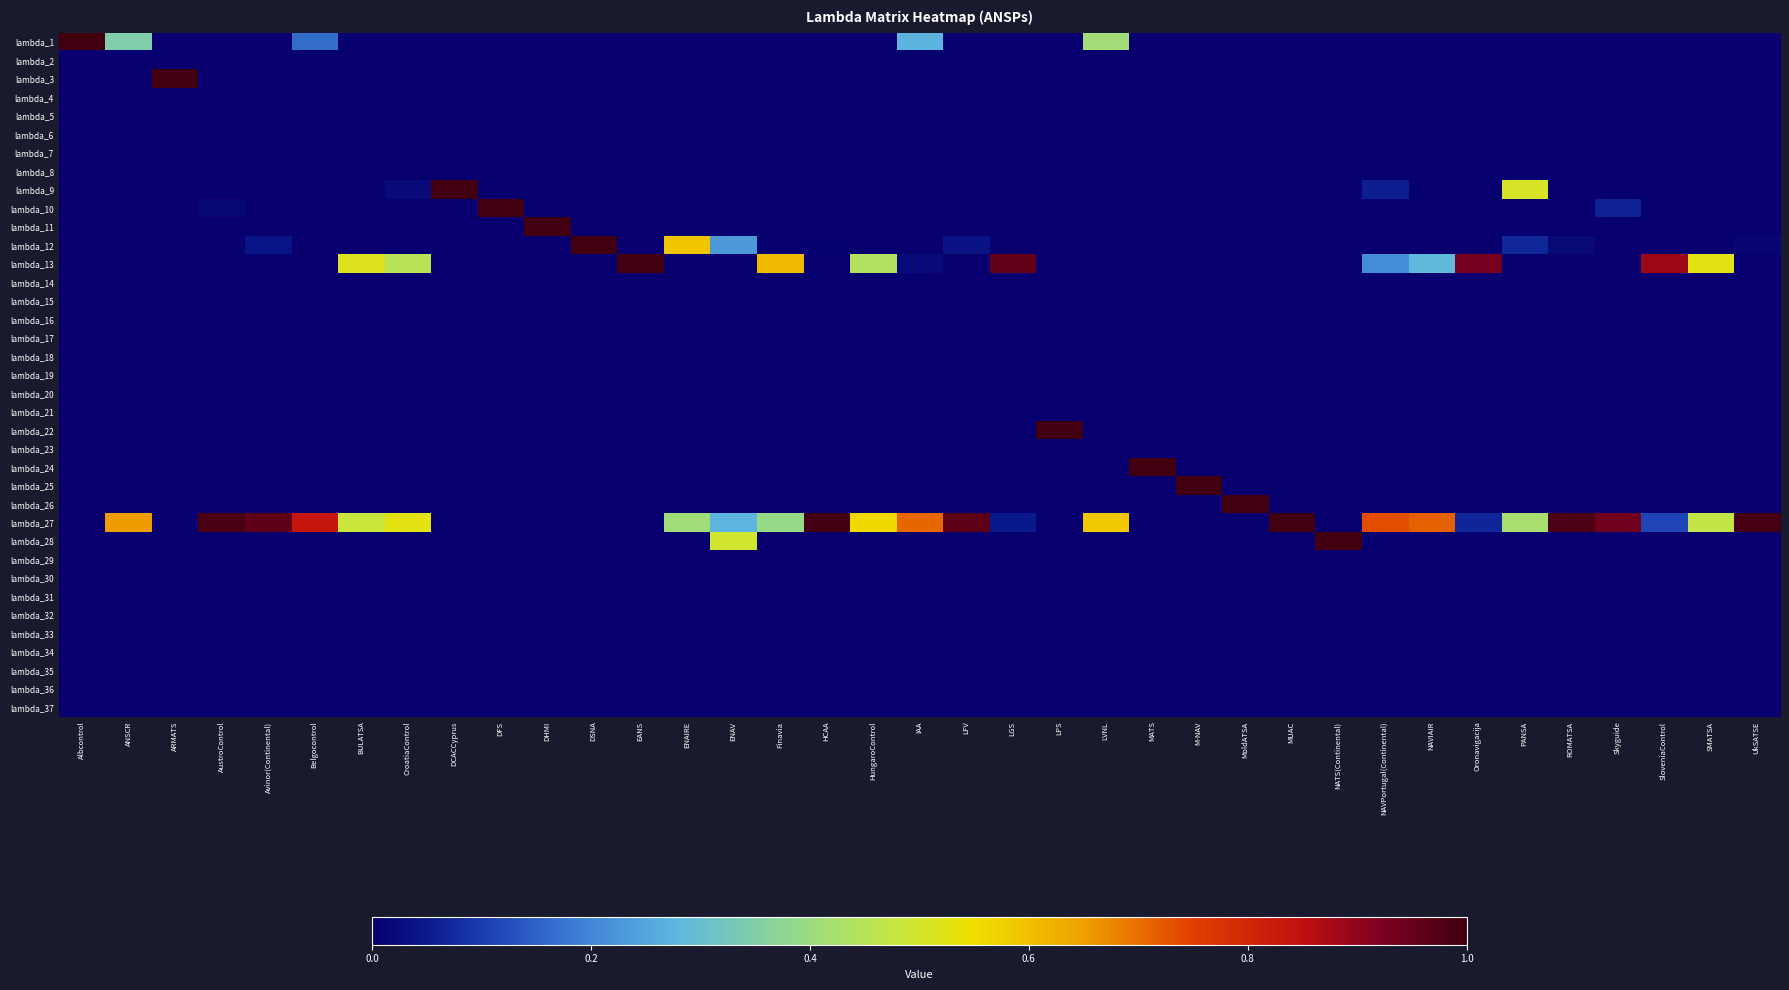

Reading left to right, list all the values displayed in this chart.

lambda_1: Albcontrol=1.0	ANSCR=0.3	ARMATS=0.0	AustroControl=0.0	Avinor(Continental)=0.0	Belgocontrol=0.2	BULATSA=0.0	CroatiaControl=0.0	DCACCyprus=0.0	DFS=0.0	DHMI=0.0	DSNA=0.0	EANS=0.0	ENAIRE=0.0	ENAV=0.0	Finavia=0.0	HCAA=0.0	HungaroControl=0.0	IAA=0.3	LFV=0.0	LGS=0.0	LPS=0.0	LVNL=0.4	MATS=0.0	M-NAV=0.0	MoldATSA=0.0	MUAC=0.0	NATS(Continental)=0.0	NAVPortugal(Continental)=0.0	NAVIAIR=0.0	Oronavigacija=0.0	PANSA=0.0	ROMATSA=0.0	Skyguide=0.0	SloveniaControl=0.0	SMATSA=0.0	UkSATSE=0.0
lambda_2: Albcontrol=0.0	ANSCR=0.0	ARMATS=0.0	AustroControl=0.0	Avinor(Continental)=0.0	Belgocontrol=0.0	BULATSA=0.0	CroatiaControl=0.0	DCACCyprus=0.0	DFS=0.0	DHMI=0.0	DSNA=0.0	EANS=0.0	ENAIRE=0.0	ENAV=0.0	Finavia=0.0	HCAA=0.0	HungaroControl=0.0	IAA=0.0	LFV=0.0	LGS=0.0	LPS=0.0	LVNL=0.0	MATS=0.0	M-NAV=0.0	MoldATSA=0.0	MUAC=0.0	NATS(Continental)=0.0	NAVPortugal(Continental)=0.0	NAVIAIR=0.0	Oronavigacija=0.0	PANSA=0.0	ROMATSA=0.0	Skyguide=0.0	SloveniaControl=0.0	SMATSA=0.0	UkSATSE=0.0
lambda_3: Albcontrol=0.0	ANSCR=0.0	ARMATS=1.0	AustroControl=0.0	Avinor(Continental)=0.0	Belgocontrol=0.0	BULATSA=0.0	CroatiaControl=0.0	DCACCyprus=0.0	DFS=0.0	DHMI=0.0	DSNA=0.0	EANS=0.0	ENAIRE=0.0	ENAV=0.0	Finavia=0.0	HCAA=0.0	HungaroControl=0.0	IAA=0.0	LFV=0.0	LGS=0.0	LPS=0.0	LVNL=0.0	MATS=0.0	M-NAV=0.0	MoldATSA=0.0	MUAC=0.0	NATS(Continental)=0.0	NAVPortugal(Continental)=0.0	NAVIAIR=0.0	Oronavigacija=0.0	PANSA=0.0	ROMATSA=0.0	Skyguide=0.0	SloveniaControl=0.0	SMATSA=0.0	UkSATSE=0.0
lambda_4: Albcontrol=0.0	ANSCR=0.0	ARMATS=0.0	AustroControl=0.0	Avinor(Continental)=0.0	Belgocontrol=0.0	BULATSA=0.0	CroatiaControl=0.0	DCACCyprus=0.0	DFS=0.0	DHMI=0.0	DSNA=0.0	EANS=0.0	ENAIRE=0.0	ENAV=0.0	Finavia=0.0	HCAA=0.0	HungaroControl=0.0	IAA=0.0	LFV=0.0	LGS=0.0	LPS=0.0	LVNL=0.0	MATS=0.0	M-NAV=0.0	MoldATSA=0.0	MUAC=0.0	NATS(Continental)=0.0	NAVPortugal(Continental)=0.0	NAVIAIR=0.0	Oronavigacija=0.0	PANSA=0.0	ROMATSA=0.0	Skyguide=0.0	SloveniaControl=0.0	SMATSA=0.0	UkSATSE=0.0
lambda_5: Albcontrol=0.0	ANSCR=0.0	ARMATS=0.0	AustroControl=0.0	Avinor(Continental)=0.0	Belgocontrol=0.0	BULATSA=0.0	CroatiaControl=0.0	DCACCyprus=0.0	DFS=0.0	DHMI=0.0	DSNA=0.0	EANS=0.0	ENAIRE=0.0	ENAV=0.0	Finavia=0.0	HCAA=0.0	HungaroControl=0.0	IAA=0.0	LFV=0.0	LGS=0.0	LPS=0.0	LVNL=0.0	MATS=0.0	M-NAV=0.0	MoldATSA=0.0	MUAC=0.0	NATS(Continental)=0.0	NAVPortugal(Continental)=0.0	NAVIAIR=0.0	Oronavigacija=0.0	PANSA=0.0	ROMATSA=0.0	Skyguide=0.0	SloveniaControl=0.0	SMATSA=0.0	UkSATSE=0.0
lambda_6: Albcontrol=0.0	ANSCR=0.0	ARMATS=0.0	AustroControl=0.0	Avinor(Continental)=0.0	Belgocontrol=0.0	BULATSA=0.0	CroatiaControl=0.0	DCACCyprus=0.0	DFS=0.0	DHMI=0.0	DSNA=0.0	EANS=0.0	ENAIRE=0.0	ENAV=0.0	Finavia=0.0	HCAA=0.0	HungaroControl=0.0	IAA=0.0	LFV=0.0	LGS=0.0	LPS=0.0	LVNL=0.0	MATS=0.0	M-NAV=0.0	MoldATSA=0.0	MUAC=0.0	NATS(Continental)=0.0	NAVPortugal(Continental)=0.0	NAVIAIR=0.0	Oronavigacija=0.0	PANSA=0.0	ROMATSA=0.0	Skyguide=0.0	SloveniaControl=0.0	SMATSA=0.0	UkSATSE=0.0
lambda_7: Albcontrol=0.0	ANSCR=0.0	ARMATS=0.0	AustroControl=0.0	Avinor(Continental)=0.0	Belgocontrol=0.0	BULATSA=0.0	CroatiaControl=0.0	DCACCyprus=0.0	DFS=0.0	DHMI=0.0	DSNA=0.0	EANS=0.0	ENAIRE=0.0	ENAV=0.0	Finavia=0.0	HCAA=0.0	HungaroControl=0.0	IAA=0.0	LFV=0.0	LGS=0.0	LPS=0.0	LVNL=0.0	MATS=0.0	M-NAV=0.0	MoldATSA=0.0	MUAC=0.0	NATS(Continental)=0.0	NAVPortugal(Continental)=0.0	NAVIAIR=0.0	Oronavigacija=0.0	PANSA=0.0	ROMATSA=0.0	Skyguide=0.0	SloveniaControl=0.0	SMATSA=0.0	UkSATSE=0.0
lambda_8: Albcontrol=0.0	ANSCR=0.0	ARMATS=0.0	AustroControl=0.0	Avinor(Continental)=0.0	Belgocontrol=0.0	BULATSA=0.0	CroatiaControl=0.0	DCACCyprus=0.0	DFS=0.0	DHMI=0.0	DSNA=0.0	EANS=0.0	ENAIRE=0.0	ENAV=0.0	Finavia=0.0	HCAA=0.0	HungaroControl=0.0	IAA=0.0	LFV=0.0	LGS=0.0	LPS=0.0	LVNL=0.0	MATS=0.0	M-NAV=0.0	MoldATSA=0.0	MUAC=0.0	NATS(Continental)=0.0	NAVPortugal(Continental)=0.0	NAVIAIR=0.0	Oronavigacija=0.0	PANSA=0.0	ROMATSA=0.0	Skyguide=0.0	SloveniaControl=0.0	SMATSA=0.0	UkSATSE=0.0
lambda_9: Albcontrol=0.0	ANSCR=0.0	ARMATS=0.0	AustroControl=0.0	Avinor(Continental)=0.0	Belgocontrol=0.0	BULATSA=0.0	CroatiaControl=0.0	DCACCyprus=1.0	DFS=0.0	DHMI=0.0	DSNA=0.0	EANS=0.0	ENAIRE=0.0	ENAV=0.0	Finavia=0.0	HCAA=0.0	HungaroControl=0.0	IAA=0.0	LFV=0.0	LGS=0.0	LPS=0.0	LVNL=0.0	MATS=0.0	M-NAV=0.0	MoldATSA=0.0	MUAC=0.0	NATS(Continental)=0.0	NAVPortugal(Continental)=0.1	NAVIAIR=0.0	Oronavigacija=0.0	PANSA=0.5	ROMATSA=0.0	Skyguide=0.0	SloveniaControl=0.0	SMATSA=0.0	UkSATSE=0.0
lambda_10: Albcontrol=0.0	ANSCR=0.0	ARMATS=0.0	AustroControl=0.0	Avinor(Continental)=0.0	Belgocontrol=0.0	BULATSA=0.0	CroatiaControl=0.0	DCACCyprus=0.0	DFS=1.0	DHMI=0.0	DSNA=0.0	EANS=0.0	ENAIRE=0.0	ENAV=0.0	Finavia=0.0	HCAA=0.0	HungaroControl=0.0	IAA=0.0	LFV=0.0	LGS=0.0	LPS=0.0	LVNL=0.0	MATS=0.0	M-NAV=0.0	MoldATSA=0.0	MUAC=0.0	NATS(Continental)=0.0	NAVPortugal(Continental)=0.0	NAVIAIR=0.0	Oronavigacija=0.0	PANSA=0.0	ROMATSA=0.0	Skyguide=0.1	SloveniaControl=0.0	SMATSA=0.0	UkSATSE=0.0
lambda_11: Albcontrol=0.0	ANSCR=0.0	ARMATS=0.0	AustroControl=0.0	Avinor(Continental)=0.0	Belgocontrol=0.0	BULATSA=0.0	CroatiaControl=0.0	DCACCyprus=0.0	DFS=0.0	DHMI=1.0	DSNA=0.0	EANS=0.0	ENAIRE=0.0	ENAV=0.0	Finavia=0.0	HCAA=0.0	HungaroControl=0.0	IAA=0.0	LFV=0.0	LGS=0.0	LPS=0.0	LVNL=0.0	MATS=0.0	M-NAV=0.0	MoldATSA=0.0	MUAC=0.0	NATS(Continental)=0.0	NAVPortugal(Continental)=0.0	NAVIAIR=0.0	Oronavigacija=0.0	PANSA=0.0	ROMATSA=0.0	Skyguide=0.0	SloveniaControl=0.0	SMATSA=0.0	UkSATSE=0.0
lambda_12: Albcontrol=0.0	ANSCR=0.0	ARMATS=0.0	AustroControl=0.0	Avinor(Continental)=0.0	Belgocontrol=0.0	BULATSA=0.0	CroatiaControl=0.0	DCACCyprus=0.0	DFS=0.0	DHMI=0.0	DSNA=1.0	EANS=0.0	ENAIRE=0.6	ENAV=0.2	Finavia=0.0	HCAA=0.0	HungaroControl=0.0	IAA=0.0	LFV=0.0	LGS=0.0	LPS=0.0	LVNL=0.0	MATS=0.0	M-NAV=0.0	MoldATSA=0.0	MUAC=0.0	NATS(Continental)=0.0	NAVPortugal(Continental)=0.0	NAVIAIR=0.0	Oronavigacija=0.0	PANSA=0.1	ROMATSA=0.0	Skyguide=0.0	SloveniaControl=0.0	SMATSA=0.0	UkSATSE=0.0
lambda_13: Albcontrol=0.0	ANSCR=0.0	ARMATS=0.0	AustroControl=0.0	Avinor(Continental)=0.0	Belgocontrol=0.0	BULATSA=0.5	CroatiaControl=0.5	DCACCyprus=0.0	DFS=0.0	DHMI=0.0	DSNA=0.0	EANS=1.0	ENAIRE=0.0	ENAV=0.0	Finavia=0.6	HCAA=0.0	HungaroControl=0.4	IAA=0.0	LFV=0.0	LGS=1.0	LPS=0.0	LVNL=0.0	MATS=0.0	M-NAV=0.0	MoldATSA=0.0	MUAC=0.0	NATS(Continental)=0.0	NAVPortugal(Continental)=0.2	NAVIAIR=0.3	Oronavigacija=0.9	PANSA=0.0	ROMATSA=0.0	Skyguide=0.0	SloveniaControl=0.9	SMATSA=0.5	UkSATSE=0.0
lambda_14: Albcontrol=0.0	ANSCR=0.0	ARMATS=0.0	AustroControl=0.0	Avinor(Continental)=0.0	Belgocontrol=0.0	BULATSA=0.0	CroatiaControl=0.0	DCACCyprus=0.0	DFS=0.0	DHMI=0.0	DSNA=0.0	EANS=0.0	ENAIRE=0.0	ENAV=0.0	Finavia=0.0	HCAA=0.0	HungaroControl=0.0	IAA=0.0	LFV=0.0	LGS=0.0	LPS=0.0	LVNL=0.0	MATS=0.0	M-NAV=0.0	MoldATSA=0.0	MUAC=0.0	NATS(Continental)=0.0	NAVPortugal(Continental)=0.0	NAVIAIR=0.0	Oronavigacija=0.0	PANSA=0.0	ROMATSA=0.0	Skyguide=0.0	SloveniaControl=0.0	SMATSA=0.0	UkSATSE=0.0
lambda_15: Albcontrol=0.0	ANSCR=0.0	ARMATS=0.0	AustroControl=0.0	Avinor(Continental)=0.0	Belgocontrol=0.0	BULATSA=0.0	CroatiaControl=0.0	DCACCyprus=0.0	DFS=0.0	DHMI=0.0	DSNA=0.0	EANS=0.0	ENAIRE=0.0	ENAV=0.0	Finavia=0.0	HCAA=0.0	HungaroControl=0.0	IAA=0.0	LFV=0.0	LGS=0.0	LPS=0.0	LVNL=0.0	MATS=0.0	M-NAV=0.0	MoldATSA=0.0	MUAC=0.0	NATS(Continental)=0.0	NAVPortugal(Continental)=0.0	NAVIAIR=0.0	Oronavigacija=0.0	PANSA=0.0	ROMATSA=0.0	Skyguide=0.0	SloveniaControl=0.0	SMATSA=0.0	UkSATSE=0.0
lambda_16: Albcontrol=0.0	ANSCR=0.0	ARMATS=0.0	AustroControl=0.0	Avinor(Continental)=0.0	Belgocontrol=0.0	BULATSA=0.0	CroatiaControl=0.0	DCACCyprus=0.0	DFS=0.0	DHMI=0.0	DSNA=0.0	EANS=0.0	ENAIRE=0.0	ENAV=0.0	Finavia=0.0	HCAA=0.0	HungaroControl=0.0	IAA=0.0	LFV=0.0	LGS=0.0	LPS=0.0	LVNL=0.0	MATS=0.0	M-NAV=0.0	MoldATSA=0.0	MUAC=0.0	NATS(Continental)=0.0	NAVPortugal(Continental)=0.0	NAVIAIR=0.0	Oronavigacija=0.0	PANSA=0.0	ROMATSA=0.0	Skyguide=0.0	SloveniaControl=0.0	SMATSA=0.0	UkSATSE=0.0
lambda_17: Albcontrol=0.0	ANSCR=0.0	ARMATS=0.0	AustroControl=0.0	Avinor(Continental)=0.0	Belgocontrol=0.0	BULATSA=0.0	CroatiaControl=0.0	DCACCyprus=0.0	DFS=0.0	DHMI=0.0	DSNA=0.0	EANS=0.0	ENAIRE=0.0	ENAV=0.0	Finavia=0.0	HCAA=0.0	HungaroControl=0.0	IAA=0.0	LFV=0.0	LGS=0.0	LPS=0.0	LVNL=0.0	MATS=0.0	M-NAV=0.0	MoldATSA=0.0	MUAC=0.0	NATS(Continental)=0.0	NAVPortugal(Continental)=0.0	NAVIAIR=0.0	Oronavigacija=0.0	PANSA=0.0	ROMATSA=0.0	Skyguide=0.0	SloveniaControl=0.0	SMATSA=0.0	UkSATSE=0.0
lambda_18: Albcontrol=0.0	ANSCR=0.0	ARMATS=0.0	AustroControl=0.0	Avinor(Continental)=0.0	Belgocontrol=0.0	BULATSA=0.0	CroatiaControl=0.0	DCACCyprus=0.0	DFS=0.0	DHMI=0.0	DSNA=0.0	EANS=0.0	ENAIRE=0.0	ENAV=0.0	Finavia=0.0	HCAA=0.0	HungaroControl=0.0	IAA=0.0	LFV=0.0	LGS=0.0	LPS=0.0	LVNL=0.0	MATS=0.0	M-NAV=0.0	MoldATSA=0.0	MUAC=0.0	NATS(Continental)=0.0	NAVPortugal(Continental)=0.0	NAVIAIR=0.0	Oronavigacija=0.0	PANSA=0.0	ROMATSA=0.0	Skyguide=0.0	SloveniaControl=0.0	SMATSA=0.0	UkSATSE=0.0
lambda_19: Albcontrol=0.0	ANSCR=0.0	ARMATS=0.0	AustroControl=0.0	Avinor(Continental)=0.0	Belgocontrol=0.0	BULATSA=0.0	CroatiaControl=0.0	DCACCyprus=0.0	DFS=0.0	DHMI=0.0	DSNA=0.0	EANS=0.0	ENAIRE=0.0	ENAV=0.0	Finavia=0.0	HCAA=0.0	HungaroControl=0.0	IAA=0.0	LFV=0.0	LGS=0.0	LPS=0.0	LVNL=0.0	MATS=0.0	M-NAV=0.0	MoldATSA=0.0	MUAC=0.0	NATS(Continental)=0.0	NAVPortugal(Continental)=0.0	NAVIAIR=0.0	Oronavigacija=0.0	PANSA=0.0	ROMATSA=0.0	Skyguide=0.0	SloveniaControl=0.0	SMATSA=0.0	UkSATSE=0.0
lambda_20: Albcontrol=0.0	ANSCR=0.0	ARMATS=0.0	AustroControl=0.0	Avinor(Continental)=0.0	Belgocontrol=0.0	BULATSA=0.0	CroatiaControl=0.0	DCACCyprus=0.0	DFS=0.0	DHMI=0.0	DSNA=0.0	EANS=0.0	ENAIRE=0.0	ENAV=0.0	Finavia=0.0	HCAA=0.0	HungaroControl=0.0	IAA=0.0	LFV=0.0	LGS=0.0	LPS=0.0	LVNL=0.0	MATS=0.0	M-NAV=0.0	MoldATSA=0.0	MUAC=0.0	NATS(Continental)=0.0	NAVPortugal(Continental)=0.0	NAVIAIR=0.0	Oronavigacija=0.0	PANSA=0.0	ROMATSA=0.0	Skyguide=0.0	SloveniaControl=0.0	SMATSA=0.0	UkSATSE=0.0
lambda_21: Albcontrol=0.0	ANSCR=0.0	ARMATS=0.0	AustroControl=0.0	Avinor(Continental)=0.0	Belgocontrol=0.0	BULATSA=0.0	CroatiaControl=0.0	DCACCyprus=0.0	DFS=0.0	DHMI=0.0	DSNA=0.0	EANS=0.0	ENAIRE=0.0	ENAV=0.0	Finavia=0.0	HCAA=0.0	HungaroControl=0.0	IAA=0.0	LFV=0.0	LGS=0.0	LPS=0.0	LVNL=0.0	MATS=0.0	M-NAV=0.0	MoldATSA=0.0	MUAC=0.0	NATS(Continental)=0.0	NAVPortugal(Continental)=0.0	NAVIAIR=0.0	Oronavigacija=0.0	PANSA=0.0	ROMATSA=0.0	Skyguide=0.0	SloveniaControl=0.0	SMATSA=0.0	UkSATSE=0.0
lambda_22: Albcontrol=0.0	ANSCR=0.0	ARMATS=0.0	AustroControl=0.0	Avinor(Continental)=0.0	Belgocontrol=0.0	BULATSA=0.0	CroatiaControl=0.0	DCACCyprus=0.0	DFS=0.0	DHMI=0.0	DSNA=0.0	EANS=0.0	ENAIRE=0.0	ENAV=0.0	Finavia=0.0	HCAA=0.0	HungaroControl=0.0	IAA=0.0	LFV=0.0	LGS=0.0	LPS=1.0	LVNL=0.0	MATS=0.0	M-NAV=0.0	MoldATSA=0.0	MUAC=0.0	NATS(Continental)=0.0	NAVPortugal(Continental)=0.0	NAVIAIR=0.0	Oronavigacija=0.0	PANSA=0.0	ROMATSA=0.0	Skyguide=0.0	SloveniaControl=0.0	SMATSA=0.0	UkSATSE=0.0
lambda_23: Albcontrol=0.0	ANSCR=0.0	ARMATS=0.0	AustroControl=0.0	Avinor(Continental)=0.0	Belgocontrol=0.0	BULATSA=0.0	CroatiaControl=0.0	DCACCyprus=0.0	DFS=0.0	DHMI=0.0	DSNA=0.0	EANS=0.0	ENAIRE=0.0	ENAV=0.0	Finavia=0.0	HCAA=0.0	HungaroControl=0.0	IAA=0.0	LFV=0.0	LGS=0.0	LPS=0.0	LVNL=0.0	MATS=0.0	M-NAV=0.0	MoldATSA=0.0	MUAC=0.0	NATS(Continental)=0.0	NAVPortugal(Continental)=0.0	NAVIAIR=0.0	Oronavigacija=0.0	PANSA=0.0	ROMATSA=0.0	Skyguide=0.0	SloveniaControl=0.0	SMATSA=0.0	UkSATSE=0.0
lambda_24: Albcontrol=0.0	ANSCR=0.0	ARMATS=0.0	AustroControl=0.0	Avinor(Continental)=0.0	Belgocontrol=0.0	BULATSA=0.0	CroatiaControl=0.0	DCACCyprus=0.0	DFS=0.0	DHMI=0.0	DSNA=0.0	EANS=0.0	ENAIRE=0.0	ENAV=0.0	Finavia=0.0	HCAA=0.0	HungaroControl=0.0	IAA=0.0	LFV=0.0	LGS=0.0	LPS=0.0	LVNL=0.0	MATS=1.0	M-NAV=0.0	MoldATSA=0.0	MUAC=0.0	NATS(Continental)=0.0	NAVPortugal(Continental)=0.0	NAVIAIR=0.0	Oronavigacija=0.0	PANSA=0.0	ROMATSA=0.0	Skyguide=0.0	SloveniaControl=0.0	SMATSA=0.0	UkSATSE=0.0
lambda_25: Albcontrol=0.0	ANSCR=0.0	ARMATS=0.0	AustroControl=0.0	Avinor(Continental)=0.0	Belgocontrol=0.0	BULATSA=0.0	CroatiaControl=0.0	DCACCyprus=0.0	DFS=0.0	DHMI=0.0	DSNA=0.0	EANS=0.0	ENAIRE=0.0	ENAV=0.0	Finavia=0.0	HCAA=0.0	HungaroControl=0.0	IAA=0.0	LFV=0.0	LGS=0.0	LPS=0.0	LVNL=0.0	MATS=0.0	M-NAV=1.0	MoldATSA=0.0	MUAC=0.0	NATS(Continental)=0.0	NAVPortugal(Continental)=0.0	NAVIAIR=0.0	Oronavigacija=0.0	PANSA=0.0	ROMATSA=0.0	Skyguide=0.0	SloveniaControl=0.0	SMATSA=0.0	UkSATSE=0.0
lambda_26: Albcontrol=0.0	ANSCR=0.0	ARMATS=0.0	AustroControl=0.0	Avinor(Continental)=0.0	Belgocontrol=0.0	BULATSA=0.0	CroatiaControl=0.0	DCACCyprus=0.0	DFS=0.0	DHMI=0.0	DSNA=0.0	EANS=0.0	ENAIRE=0.0	ENAV=0.0	Finavia=0.0	HCAA=0.0	HungaroControl=0.0	IAA=0.0	LFV=0.0	LGS=0.0	LPS=0.0	LVNL=0.0	MATS=0.0	M-NAV=0.0	MoldATSA=1.0	MUAC=0.0	NATS(Continental)=0.0	NAVPortugal(Continental)=0.0	NAVIAIR=0.0	Oronavigacija=0.0	PANSA=0.0	ROMATSA=0.0	Skyguide=0.0	SloveniaControl=0.0	SMATSA=0.0	UkSATSE=0.0
lambda_27: Albcontrol=0.0	ANSCR=0.7	ARMATS=0.0	AustroControl=1.0	Avinor(Continental)=1.0	Belgocontrol=0.8	BULATSA=0.5	CroatiaControl=0.5	DCACCyprus=0.0	DFS=0.0	DHMI=0.0	DSNA=0.0	EANS=0.0	ENAIRE=0.4	ENAV=0.3	Finavia=0.4	HCAA=1.0	HungaroControl=0.6	IAA=0.7	LFV=1.0	LGS=0.0	LPS=0.0	LVNL=0.6	MATS=0.0	M-NAV=0.0	MoldATSA=0.0	MUAC=1.0	NATS(Continental)=0.0	NAVPortugal(Continental)=0.7	NAVIAIR=0.7	Oronavigacija=0.1	PANSA=0.4	ROMATSA=1.0	Skyguide=0.9	SloveniaControl=0.1	SMATSA=0.5	UkSATSE=1.0
lambda_28: Albcontrol=0.0	ANSCR=0.0	ARMATS=0.0	AustroControl=0.0	Avinor(Continental)=0.0	Belgocontrol=0.0	BULATSA=0.0	CroatiaControl=0.0	DCACCyprus=0.0	DFS=0.0	DHMI=0.0	DSNA=0.0	EANS=0.0	ENAIRE=0.0	ENAV=0.5	Finavia=0.0	HCAA=0.0	HungaroControl=0.0	IAA=0.0	LFV=0.0	LGS=0.0	LPS=0.0	LVNL=0.0	MATS=0.0	M-NAV=0.0	MoldATSA=0.0	MUAC=0.0	NATS(Continental)=1.0	NAVPortugal(Continental)=0.0	NAVIAIR=0.0	Oronavigacija=0.0	PANSA=0.0	ROMATSA=0.0	Skyguide=0.0	SloveniaControl=0.0	SMATSA=0.0	UkSATSE=0.0
lambda_29: Albcontrol=0.0	ANSCR=0.0	ARMATS=0.0	AustroControl=0.0	Avinor(Continental)=0.0	Belgocontrol=0.0	BULATSA=0.0	CroatiaControl=0.0	DCACCyprus=0.0	DFS=0.0	DHMI=0.0	DSNA=0.0	EANS=0.0	ENAIRE=0.0	ENAV=0.0	Finavia=0.0	HCAA=0.0	HungaroControl=0.0	IAA=0.0	LFV=0.0	LGS=0.0	LPS=0.0	LVNL=0.0	MATS=0.0	M-NAV=0.0	MoldATSA=0.0	MUAC=0.0	NATS(Continental)=0.0	NAVPortugal(Continental)=0.0	NAVIAIR=0.0	Oronavigacija=0.0	PANSA=0.0	ROMATSA=0.0	Skyguide=0.0	SloveniaControl=0.0	SMATSA=0.0	UkSATSE=0.0
lambda_30: Albcontrol=0.0	ANSCR=0.0	ARMATS=0.0	AustroControl=0.0	Avinor(Continental)=0.0	Belgocontrol=0.0	BULATSA=0.0	CroatiaControl=0.0	DCACCyprus=0.0	DFS=0.0	DHMI=0.0	DSNA=0.0	EANS=0.0	ENAIRE=0.0	ENAV=0.0	Finavia=0.0	HCAA=0.0	HungaroControl=0.0	IAA=0.0	LFV=0.0	LGS=0.0	LPS=0.0	LVNL=0.0	MATS=0.0	M-NAV=0.0	MoldATSA=0.0	MUAC=0.0	NATS(Continental)=0.0	NAVPortugal(Continental)=0.0	NAVIAIR=0.0	Oronavigacija=0.0	PANSA=0.0	ROMATSA=0.0	Skyguide=0.0	SloveniaControl=0.0	SMATSA=0.0	UkSATSE=0.0
lambda_31: Albcontrol=0.0	ANSCR=0.0	ARMATS=0.0	AustroControl=0.0	Avinor(Continental)=0.0	Belgocontrol=0.0	BULATSA=0.0	CroatiaControl=0.0	DCACCyprus=0.0	DFS=0.0	DHMI=0.0	DSNA=0.0	EANS=0.0	ENAIRE=0.0	ENAV=0.0	Finavia=0.0	HCAA=0.0	HungaroControl=0.0	IAA=0.0	LFV=0.0	LGS=0.0	LPS=0.0	LVNL=0.0	MATS=0.0	M-NAV=0.0	MoldATSA=0.0	MUAC=0.0	NATS(Continental)=0.0	NAVPortugal(Continental)=0.0	NAVIAIR=0.0	Oronavigacija=0.0	PANSA=0.0	ROMATSA=0.0	Skyguide=0.0	SloveniaControl=0.0	SMATSA=0.0	UkSATSE=0.0
lambda_32: Albcontrol=0.0	ANSCR=0.0	ARMATS=0.0	AustroControl=0.0	Avinor(Continental)=0.0	Belgocontrol=0.0	BULATSA=0.0	CroatiaControl=0.0	DCACCyprus=0.0	DFS=0.0	DHMI=0.0	DSNA=0.0	EANS=0.0	ENAIRE=0.0	ENAV=0.0	Finavia=0.0	HCAA=0.0	HungaroControl=0.0	IAA=0.0	LFV=0.0	LGS=0.0	LPS=0.0	LVNL=0.0	MATS=0.0	M-NAV=0.0	MoldATSA=0.0	MUAC=0.0	NATS(Continental)=0.0	NAVPortugal(Continental)=0.0	NAVIAIR=0.0	Oronavigacija=0.0	PANSA=0.0	ROMATSA=0.0	Skyguide=0.0	SloveniaControl=0.0	SMATSA=0.0	UkSATSE=0.0
lambda_33: Albcontrol=0.0	ANSCR=0.0	ARMATS=0.0	AustroControl=0.0	Avinor(Continental)=0.0	Belgocontrol=0.0	BULATSA=0.0	CroatiaControl=0.0	DCACCyprus=0.0	DFS=0.0	DHMI=0.0	DSNA=0.0	EANS=0.0	ENAIRE=0.0	ENAV=0.0	Finavia=0.0	HCAA=0.0	HungaroControl=0.0	IAA=0.0	LFV=0.0	LGS=0.0	LPS=0.0	LVNL=0.0	MATS=0.0	M-NAV=0.0	MoldATSA=0.0	MUAC=0.0	NATS(Continental)=0.0	NAVPortugal(Continental)=0.0	NAVIAIR=0.0	Oronavigacija=0.0	PANSA=0.0	ROMATSA=0.0	Skyguide=0.0	SloveniaControl=0.0	SMATSA=0.0	UkSATSE=0.0
lambda_34: Albcontrol=0.0	ANSCR=0.0	ARMATS=0.0	AustroControl=0.0	Avinor(Continental)=0.0	Belgocontrol=0.0	BULATSA=0.0	CroatiaControl=0.0	DCACCyprus=0.0	DFS=0.0	DHMI=0.0	DSNA=0.0	EANS=0.0	ENAIRE=0.0	ENAV=0.0	Finavia=0.0	HCAA=0.0	HungaroControl=0.0	IAA=0.0	LFV=0.0	LGS=0.0	LPS=0.0	LVNL=0.0	MATS=0.0	M-NAV=0.0	MoldATSA=0.0	MUAC=0.0	NATS(Continental)=0.0	NAVPortugal(Continental)=0.0	NAVIAIR=0.0	Oronavigacija=0.0	PANSA=0.0	ROMATSA=0.0	Skyguide=0.0	SloveniaControl=0.0	SMATSA=0.0	UkSATSE=0.0
lambda_35: Albcontrol=0.0	ANSCR=0.0	ARMATS=0.0	AustroControl=0.0	Avinor(Continental)=0.0	Belgocontrol=0.0	BULATSA=0.0	CroatiaControl=0.0	DCACCyprus=0.0	DFS=0.0	DHMI=0.0	DSNA=0.0	EANS=0.0	ENAIRE=0.0	ENAV=0.0	Finavia=0.0	HCAA=0.0	HungaroControl=0.0	IAA=0.0	LFV=0.0	LGS=0.0	LPS=0.0	LVNL=0.0	MATS=0.0	M-NAV=0.0	MoldATSA=0.0	MUAC=0.0	NATS(Continental)=0.0	NAVPortugal(Continental)=0.0	NAVIAIR=0.0	Oronavigacija=0.0	PANSA=0.0	ROMATSA=0.0	Skyguide=0.0	SloveniaControl=0.0	SMATSA=0.0	UkSATSE=0.0
lambda_36: Albcontrol=0.0	ANSCR=0.0	ARMATS=0.0	AustroControl=0.0	Avinor(Continental)=0.0	Belgocontrol=0.0	BULATSA=0.0	CroatiaControl=0.0	DCACCyprus=0.0	DFS=0.0	DHMI=0.0	DSNA=0.0	EANS=0.0	ENAIRE=0.0	ENAV=0.0	Finavia=0.0	HCAA=0.0	HungaroControl=0.0	IAA=0.0	LFV=0.0	LGS=0.0	LPS=0.0	LVNL=0.0	MATS=0.0	M-NAV=0.0	MoldATSA=0.0	MUAC=0.0	NATS(Continental)=0.0	NAVPortugal(Continental)=0.0	NAVIAIR=0.0	Oronavigacija=0.0	PANSA=0.0	ROMATSA=0.0	Skyguide=0.0	SloveniaControl=0.0	SMATSA=0.0	UkSATSE=0.0
lambda_37: Albcontrol=0.0	ANSCR=0.0	ARMATS=0.0	AustroControl=0.0	Avinor(Continental)=0.0	Belgocontrol=0.0	BULATSA=0.0	CroatiaControl=0.0	DCACCyprus=0.0	DFS=0.0	DHMI=0.0	DSNA=0.0	EANS=0.0	ENAIRE=0.0	ENAV=0.0	Finavia=0.0	HCAA=0.0	HungaroControl=0.0	IAA=0.0	LFV=0.0	LGS=0.0	LPS=0.0	LVNL=0.0	MATS=0.0	M-NAV=0.0	MoldATSA=0.0	MUAC=0.0	NATS(Continental)=0.0	NAVPortugal(Continental)=0.0	NAVIAIR=0.0	Oronavigacija=0.0	PANSA=0.0	ROMATSA=0.0	Skyguide=0.0	SloveniaControl=0.0	SMATSA=0.0	UkSATSE=0.0